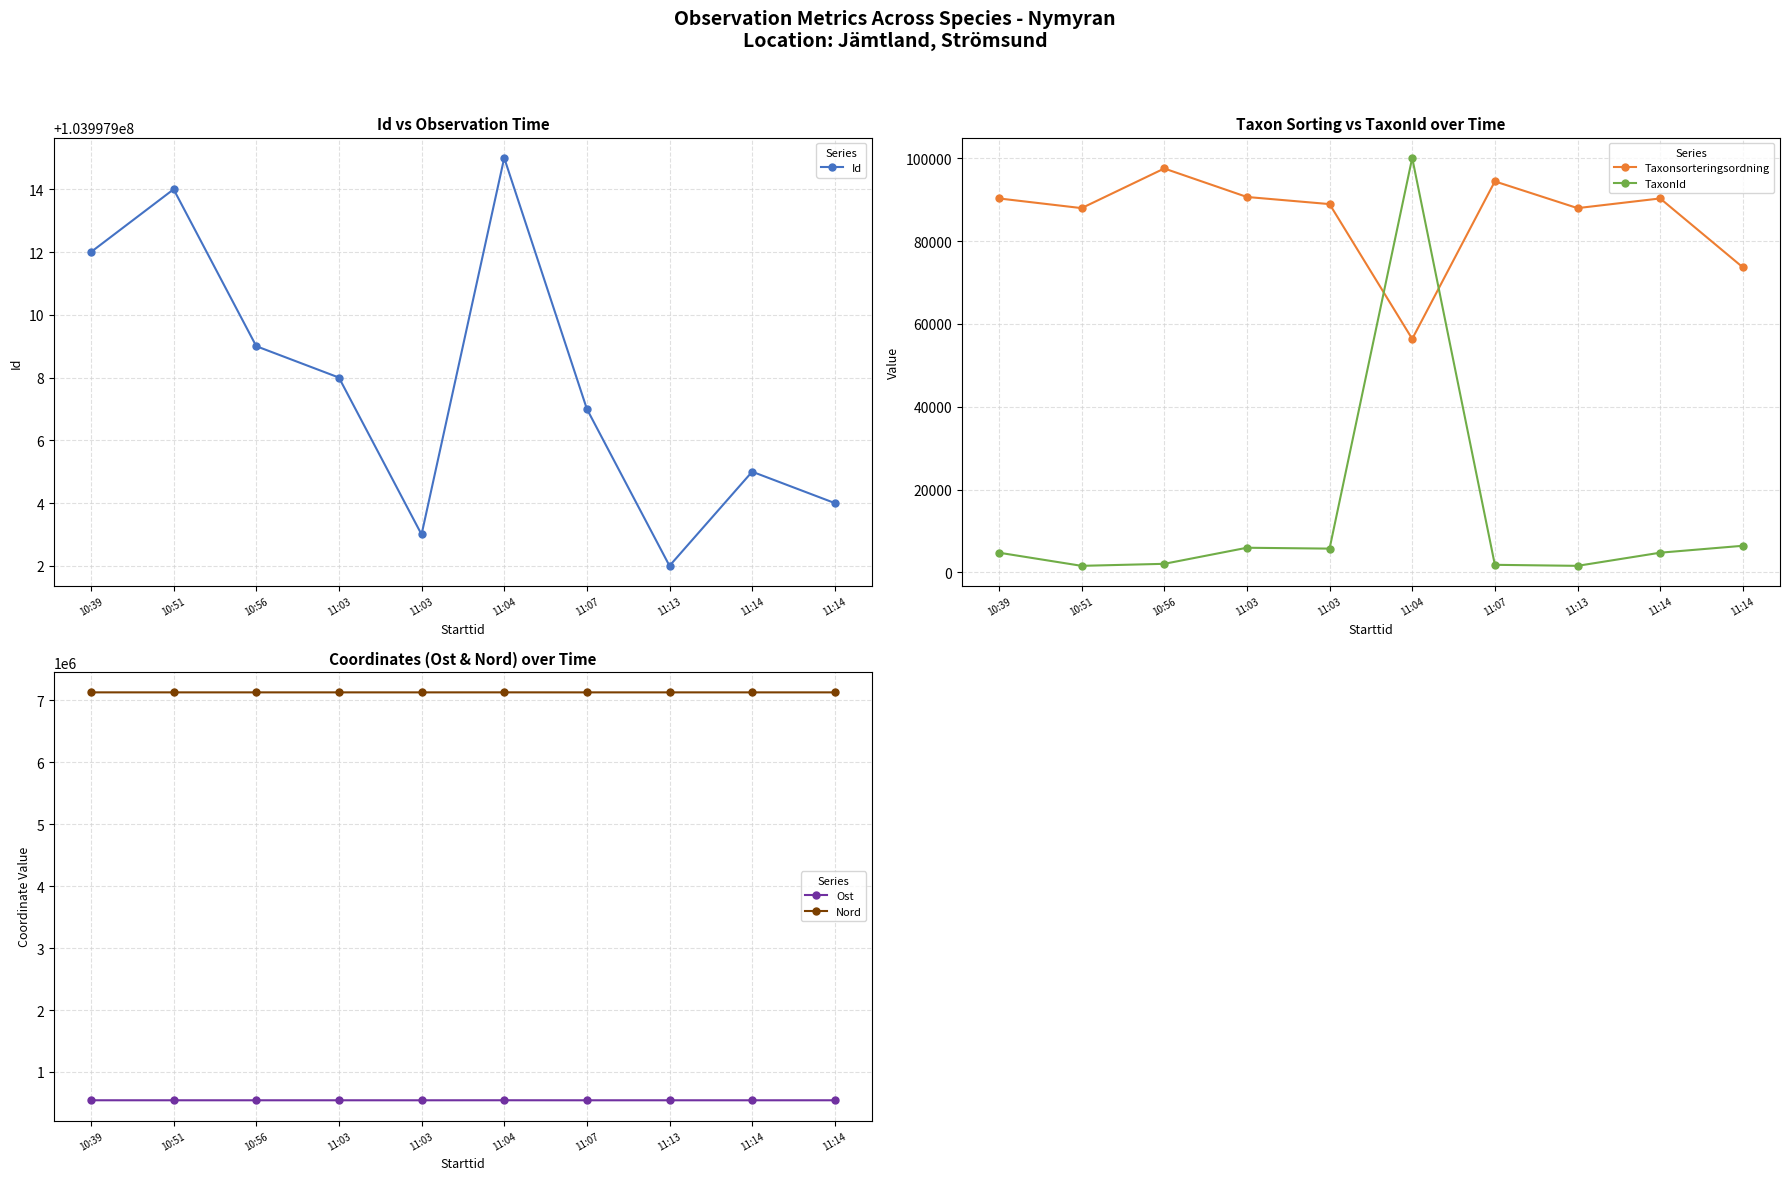

Which has a higher value, 11:13 or 11:14?

11:14